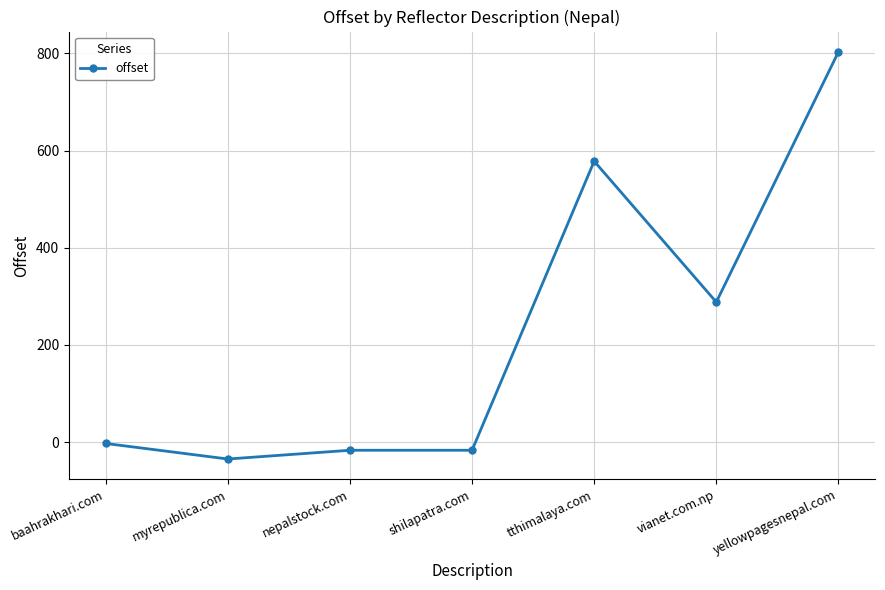

What value does the data have at myrepublica.com, to the nearest 50?

-50